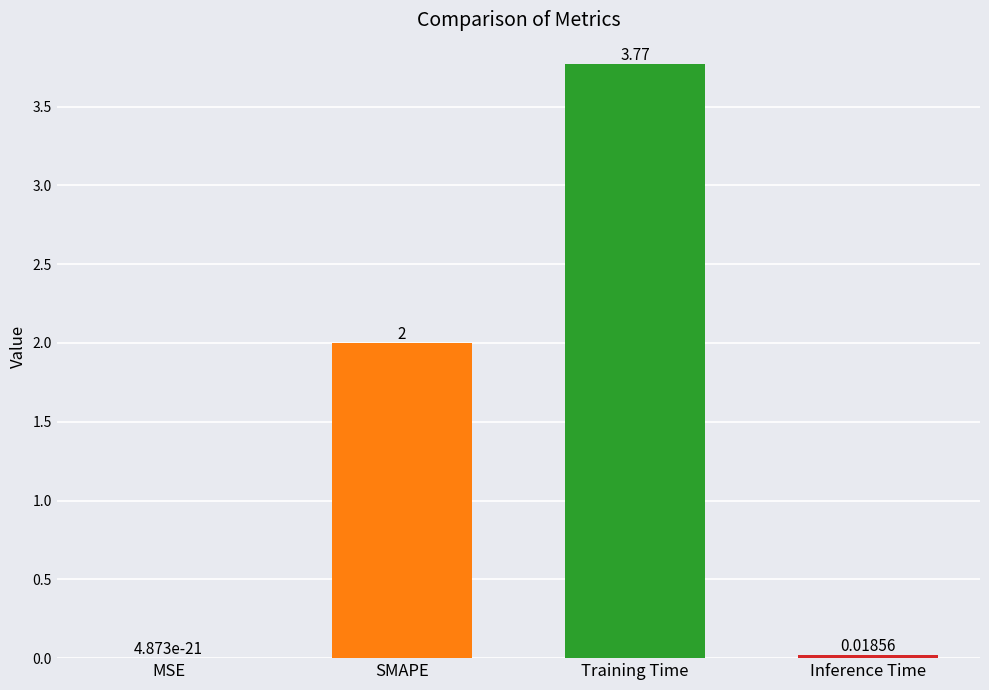

Which label corresponds to the largest value in the chart?

Training Time